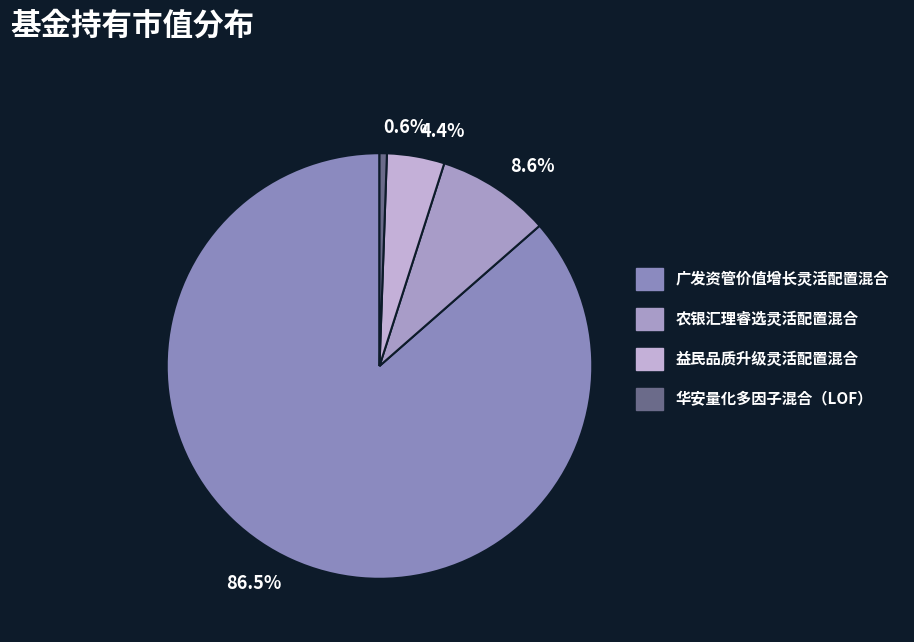

To the nearest percent, what portion does 广发资管价值增长灵活配置混合 represent?

86%